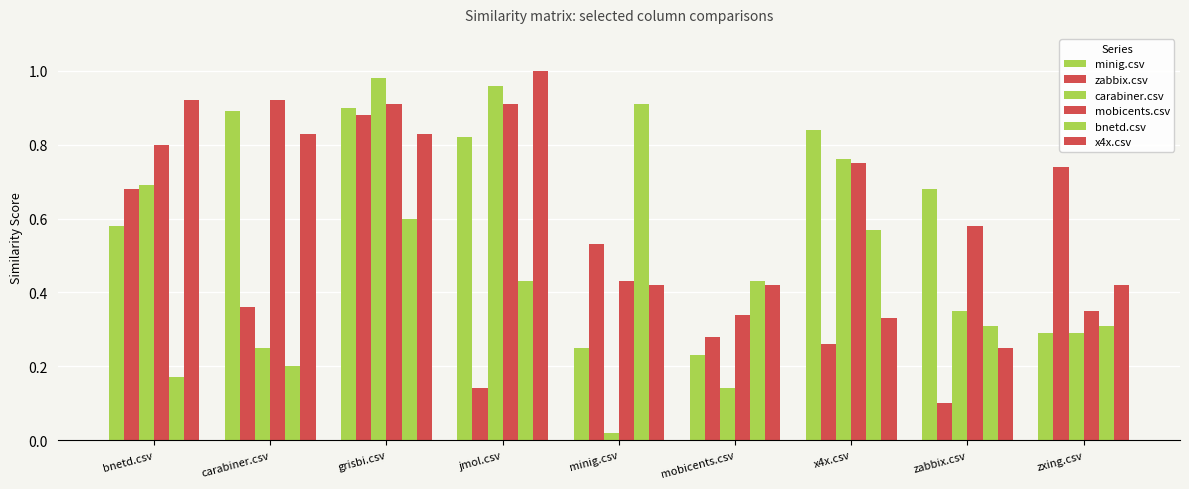

How many groups of bars are there?

9